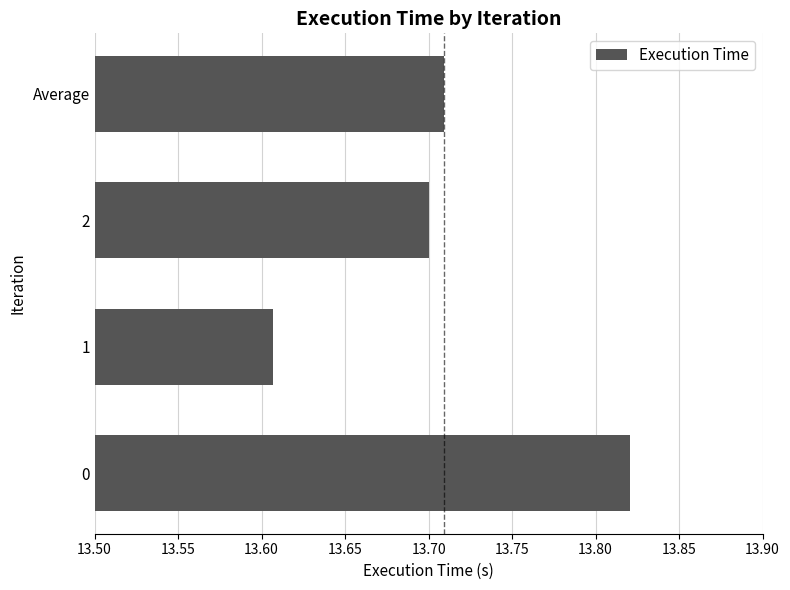

At which category does the chart reach its peak across all series?

0